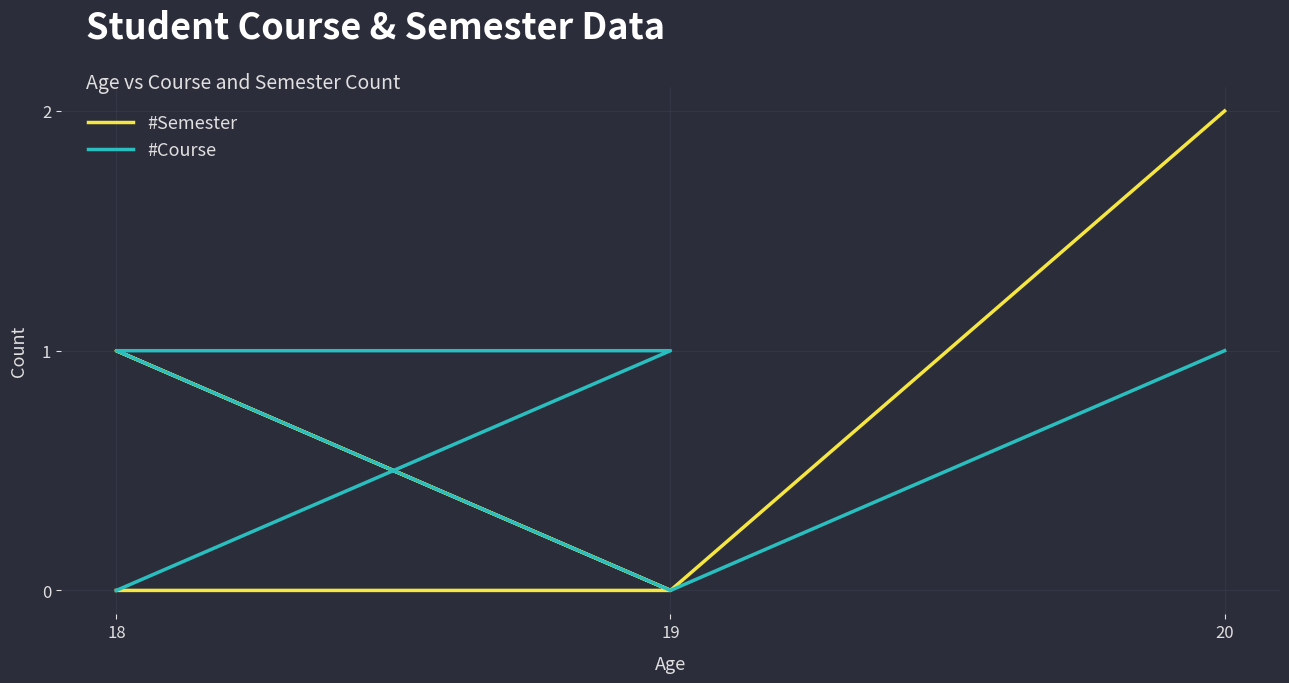

True or false: #Course and #Semester cross at least once.

False